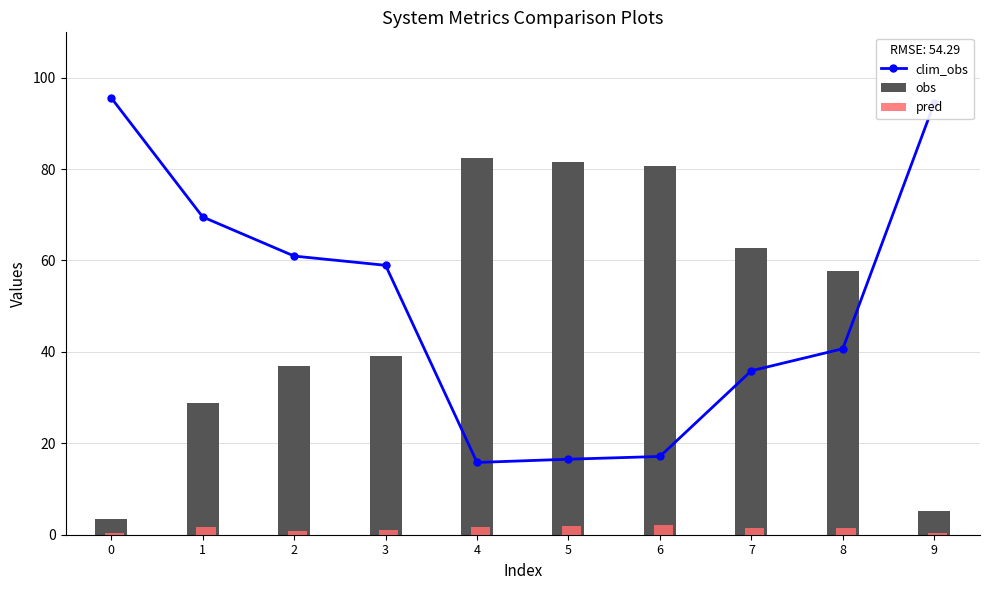

Count the number of data series in this chart.

3